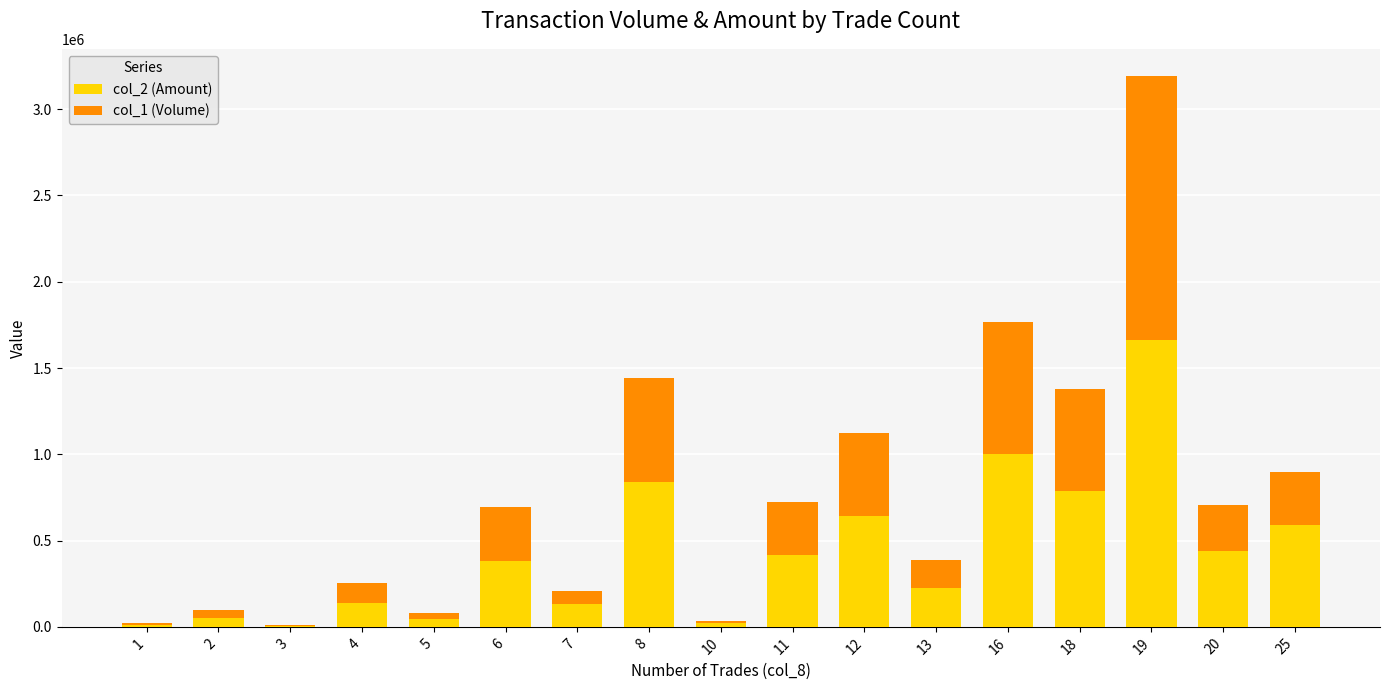

At which category is the sum across all series the highest?

19